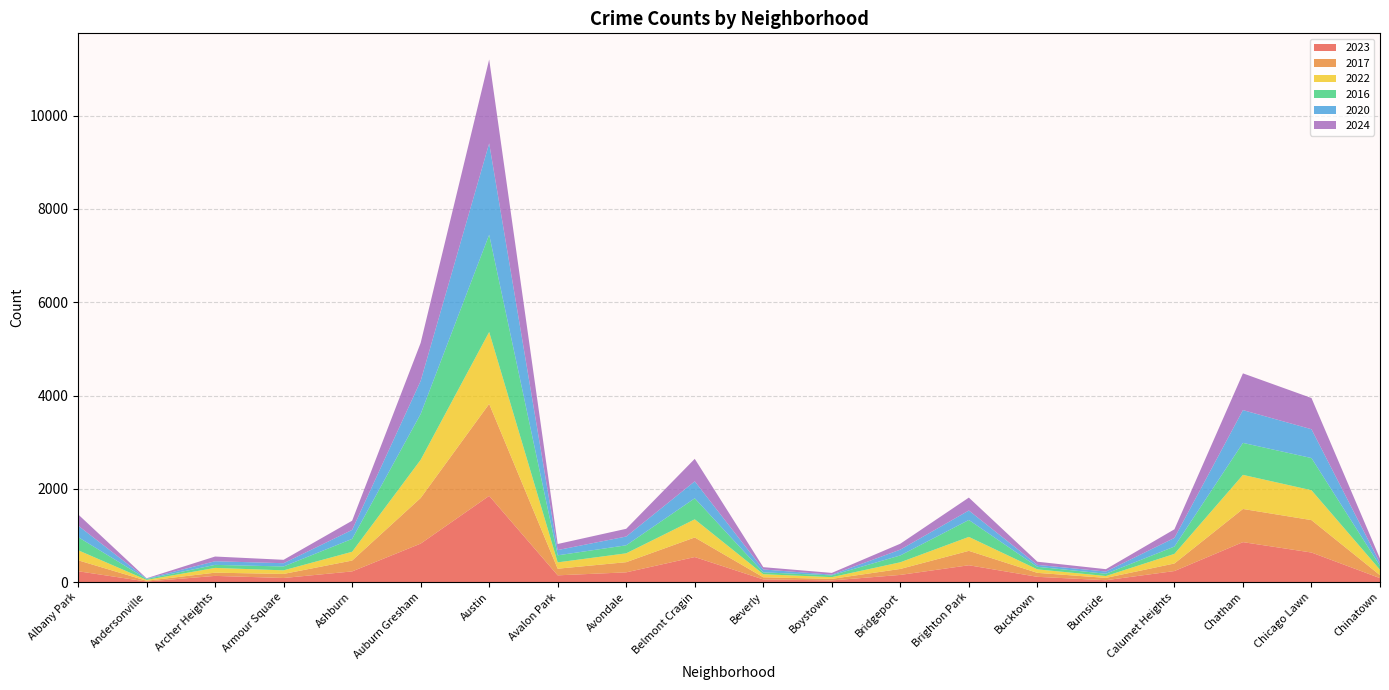

Reading right to left, extract all data points from this chart.

2023: Chinatown=84	Chicago Lawn=633	Chatham=856	Calumet Heights=236	Burnside=39	Bucktown=112	Brighton Park=360	Bridgeport=153	Boystown=35	Beverly=56	Belmont Cragin=536	Avondale=208	Avalon Park=144	Austin=1848	Auburn Gresham=824	Ashburn=228	Armour Square=87	Archer Heights=132	Andersonville=11	Albany Park=232
2017: Chinatown=63	Chicago Lawn=695	Chatham=711	Calumet Heights=162	Burnside=50	Bucktown=85	Brighton Park=309	Bridgeport=128	Boystown=33	Beverly=46	Belmont Cragin=420	Avondale=218	Avalon Park=142	Austin=1972	Auburn Gresham=978	Ashburn=233	Armour Square=87	Archer Heights=69	Andersonville=17	Albany Park=235
2022: Chinatown=116	Chicago Lawn=641	Chatham=731	Calumet Heights=206	Burnside=40	Bucktown=75	Brighton Park=299	Bridgeport=143	Boystown=37	Beverly=66	Belmont Cragin=389	Avondale=190	Avalon Park=136	Austin=1542	Auburn Gresham=819	Ashburn=188	Armour Square=77	Archer Heights=102	Andersonville=18	Albany Park=216
2016: Chinatown=84	Chicago Lawn=690	Chatham=686	Calumet Heights=157	Burnside=49	Bucktown=55	Brighton Park=363	Bridgeport=147	Boystown=39	Beverly=40	Belmont Cragin=451	Avondale=172	Avalon Park=151	Austin=2086	Auburn Gresham=983	Ashburn=276	Armour Square=83	Archer Heights=65	Andersonville=20	Albany Park=282
2020: Chinatown=63	Chicago Lawn=618	Chatham=703	Calumet Heights=185	Burnside=47	Bucktown=41	Brighton Park=203	Bridgeport=124	Boystown=14	Beverly=62	Belmont Cragin=364	Avondale=188	Avalon Park=113	Austin=1959	Auburn Gresham=708	Ashburn=193	Armour Square=70	Archer Heights=78	Andersonville=8	Albany Park=246
2024: Chinatown=93	Chicago Lawn=669	Chatham=788	Calumet Heights=185	Burnside=51	Bucktown=68	Brighton Park=277	Bridgeport=127	Boystown=38	Beverly=49	Belmont Cragin=482	Avondale=166	Avalon Park=130	Austin=1799	Auburn Gresham=816	Ashburn=197	Armour Square=73	Archer Heights=101	Andersonville=7	Albany Park=242